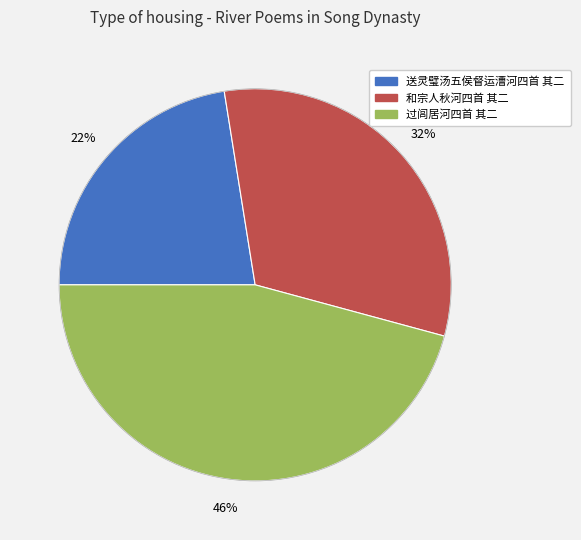

To the nearest percent, what is the average slice percentage?

33%